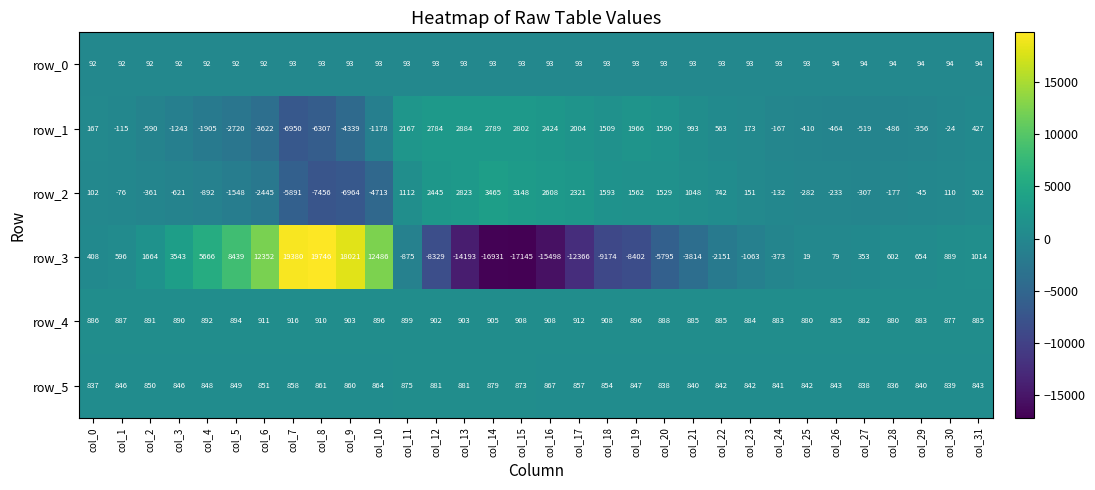

The row_0 series shows 94 at col_29. True or false?

True